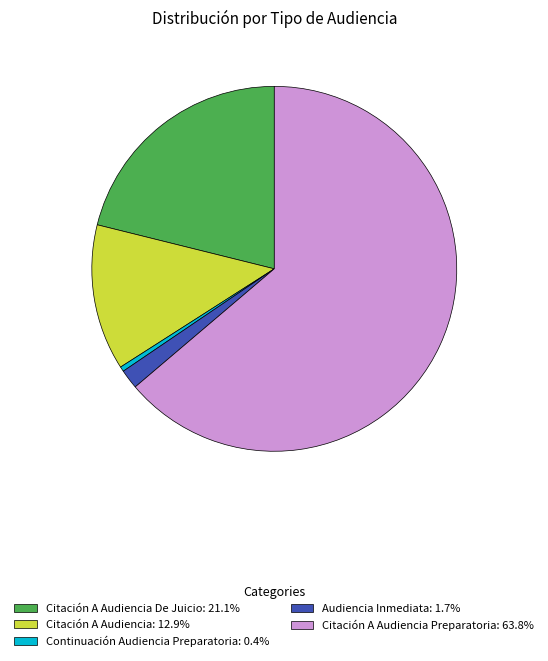

Do Citación A Audiencia: 12.9% and Citación A Audiencia Preparatoria: 63.8% together represent more than half of the pie?

Yes